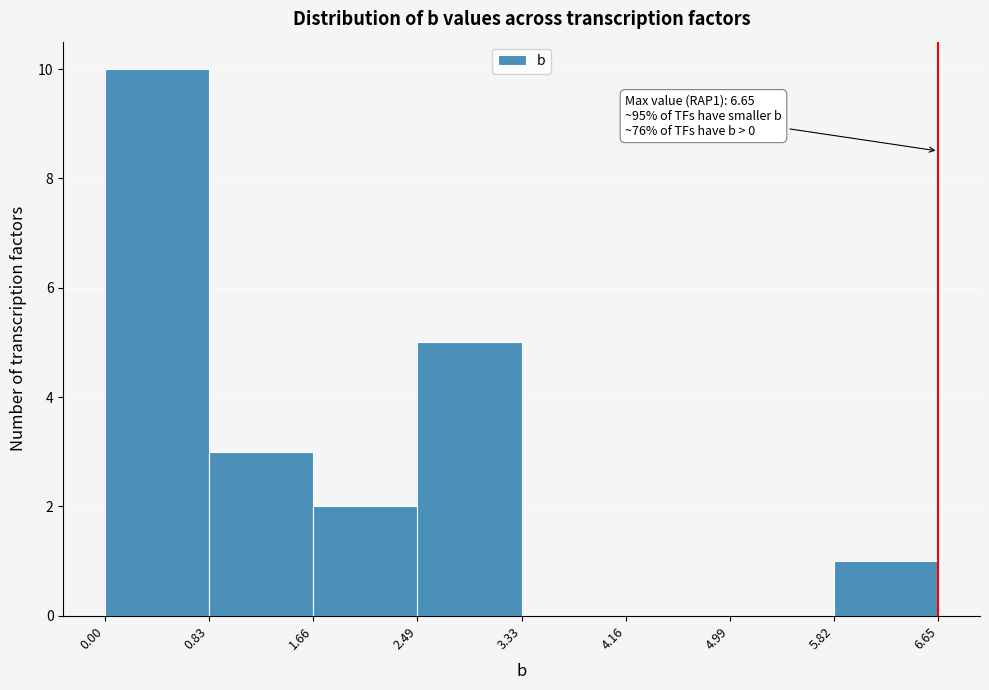

Which range on the x-axis has the tallest bar?

0.00 to 0.83